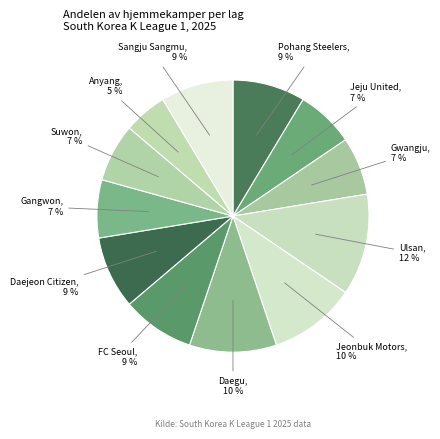

Combined, do Gangwon and Jeju United account for over 50%?

No